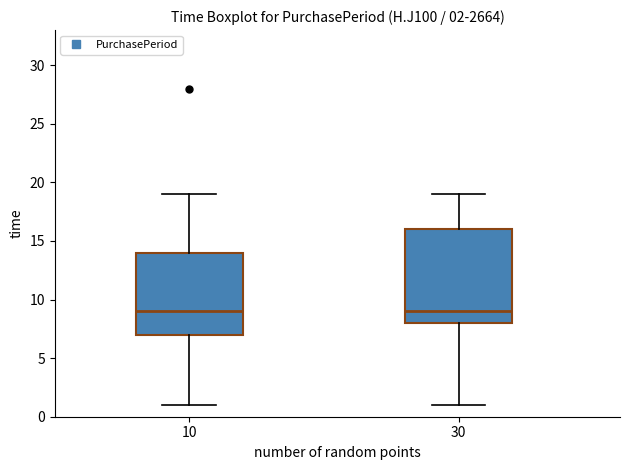

Which box is the tallest, from its lower edge to its upper edge?

30